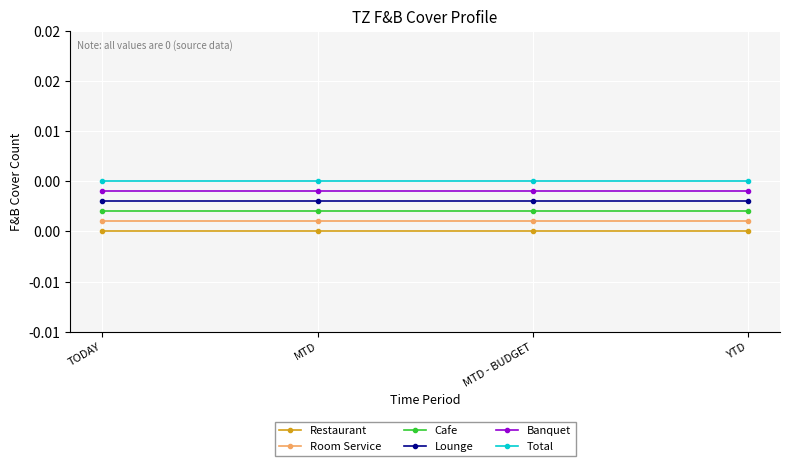

Is it true that Total equals 0.0 at YTD?

True